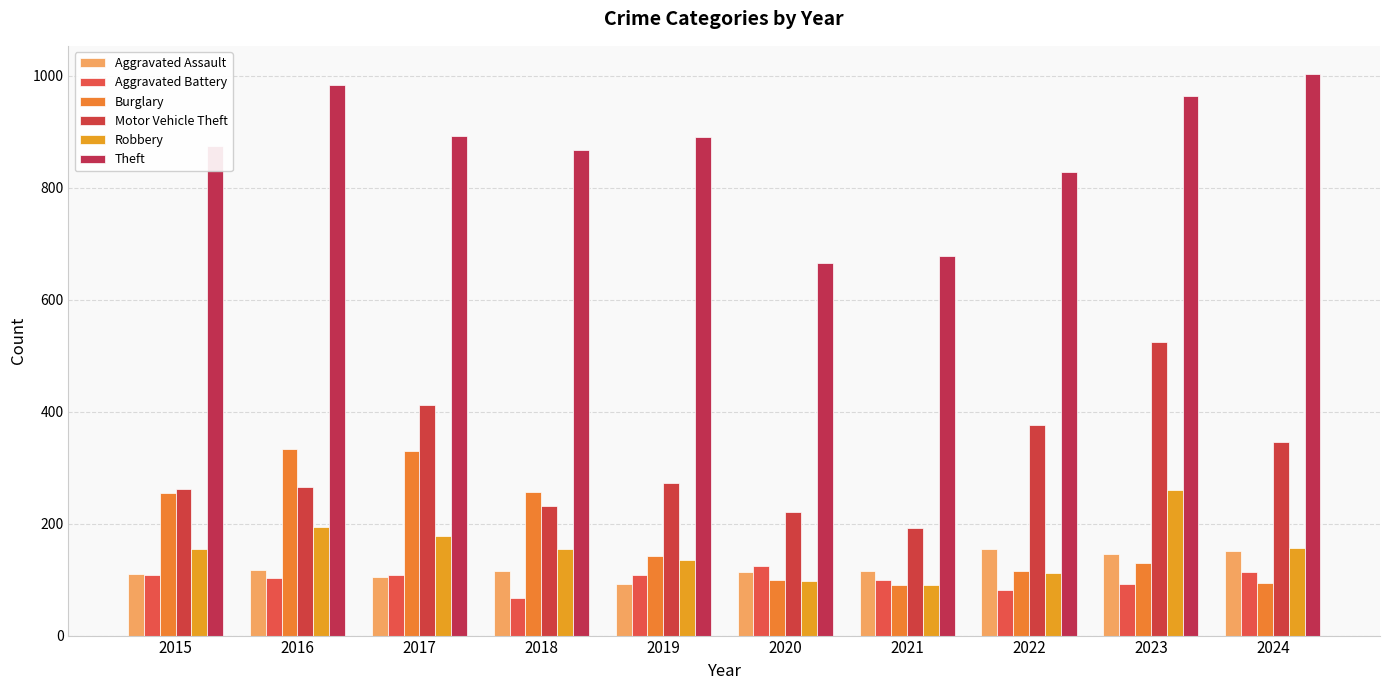

Does the chart contain stacked bars?

No